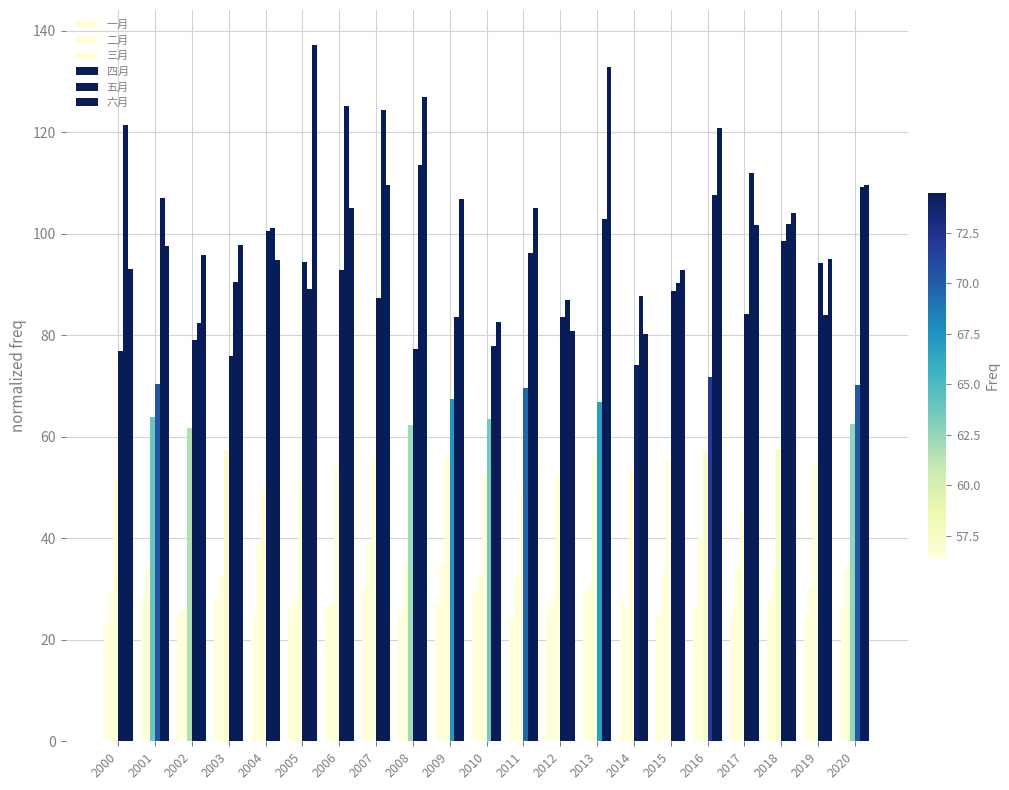

Which series has the largest total across all categories?

六月